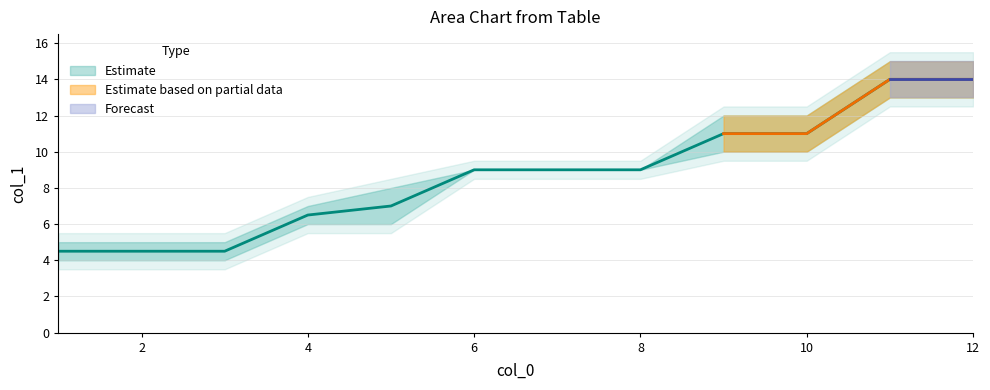

Where is the data nearest to the value 9?

6